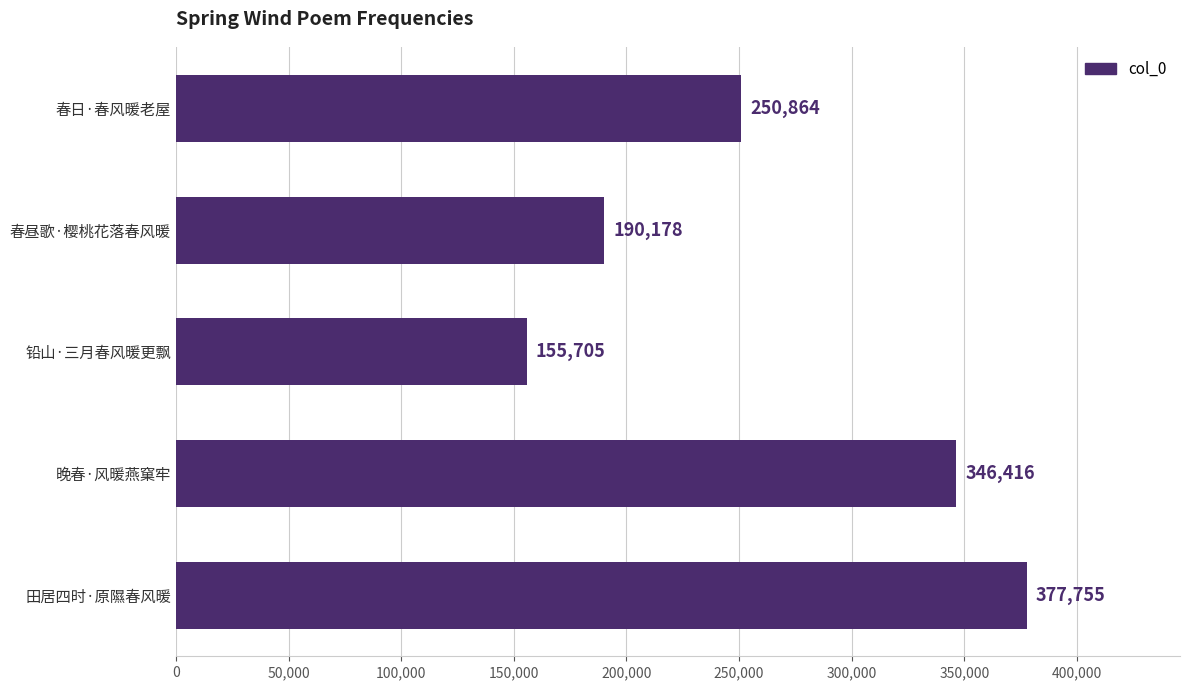

Rank the categories by value from lowest to highest.

铅山·三月春风暖更飘, 春昼歌·樱桃花落春风暖, 春日·春风暖老屋, 晚春·风暖燕窠牢, 田居四时·原隰春风暖